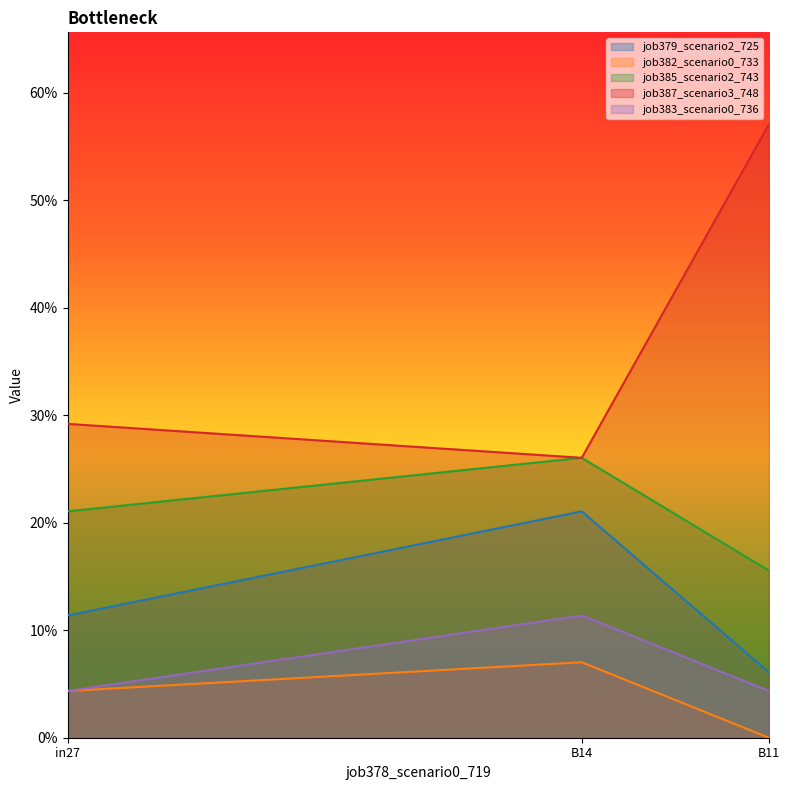

What is the sum of all job385_scenario2_743 values?

0.6